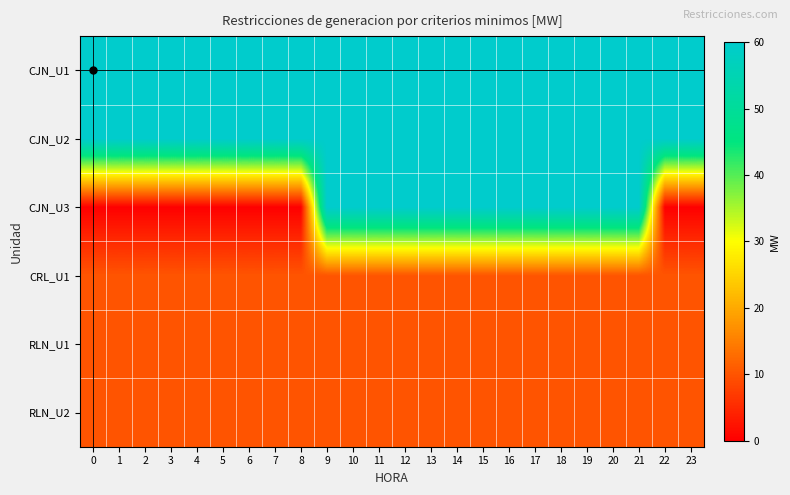

Between 4 and 1, which is larger?

4